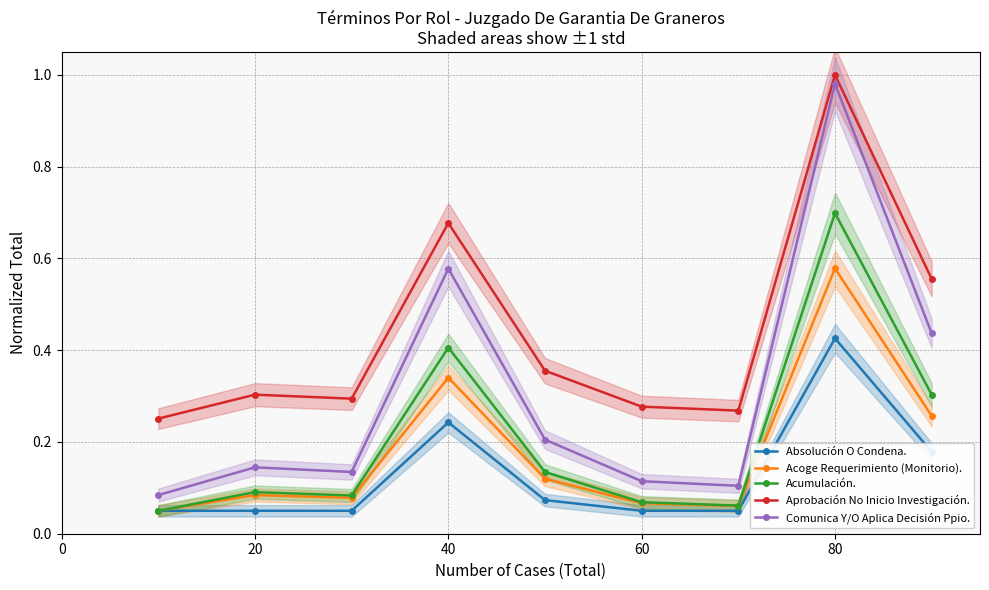

True or false: Absolución O Condena. and Comunica Y/O Aplica Decisión Ppio. intersect in this chart.

False